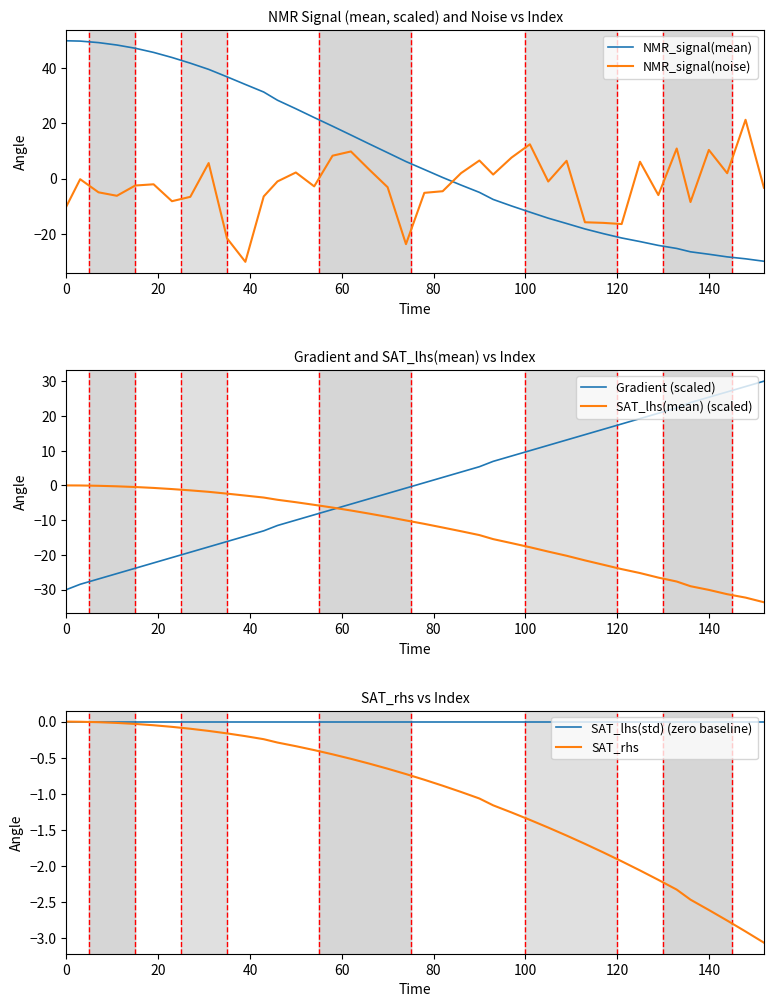

What is the highest value of the Gradient (scaled) series?

30.0